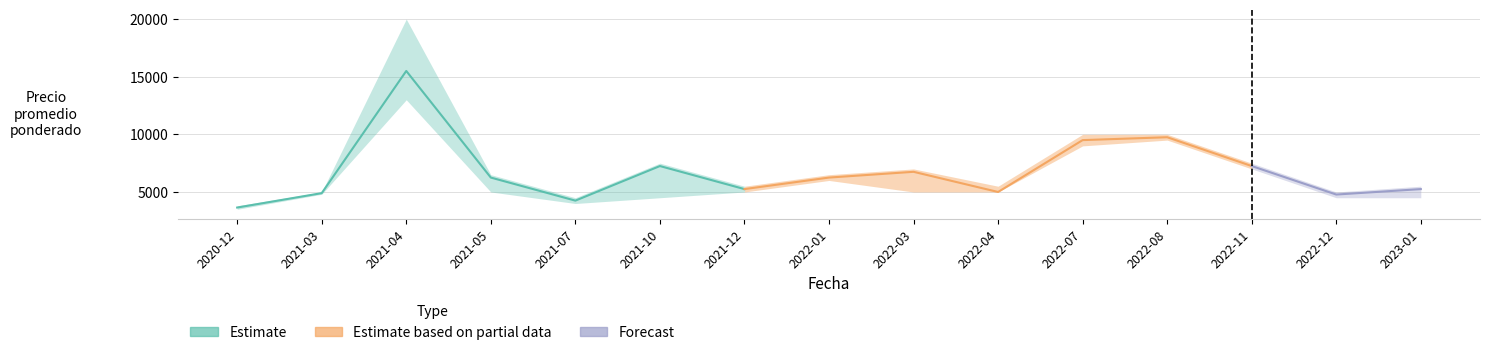

What is the smallest value displayed?

3500